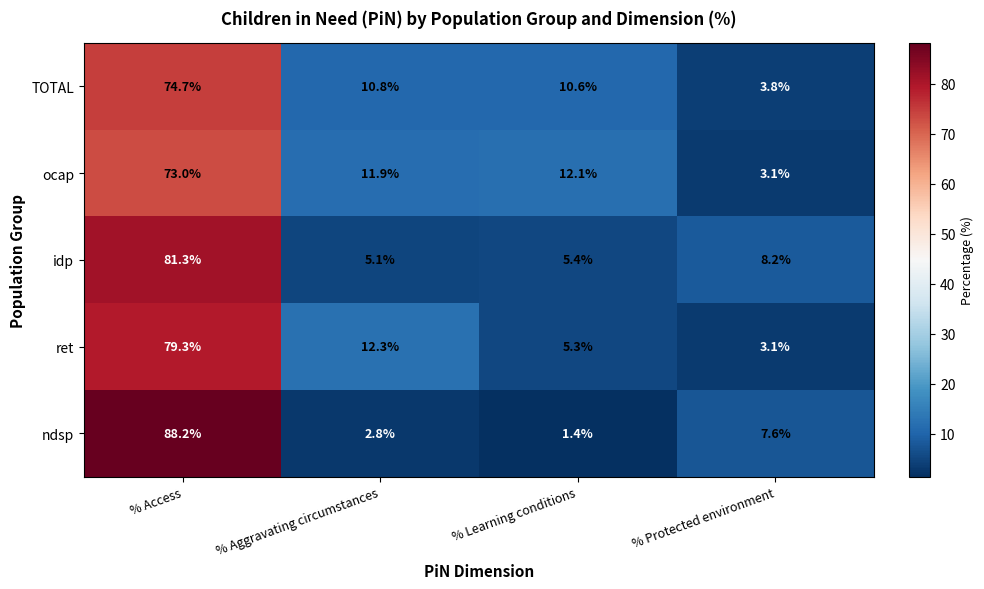

List the series in order of their peak value, lowest first.

ocap, TOTAL, ret, idp, ndsp